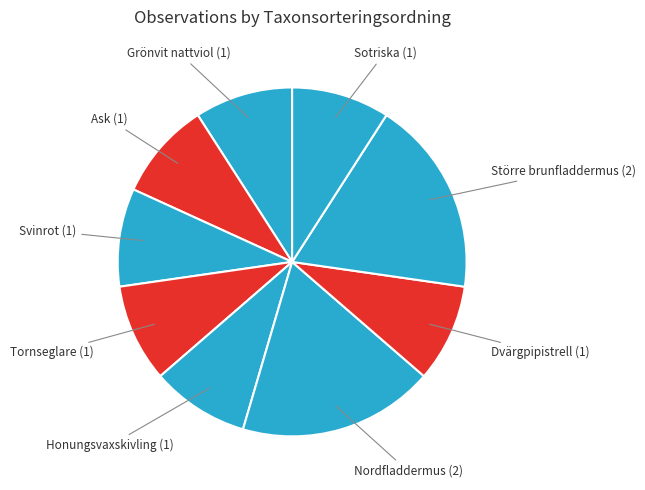

Is the sum of Grönvit nattviol and Nordfladdermus greater than half?

No